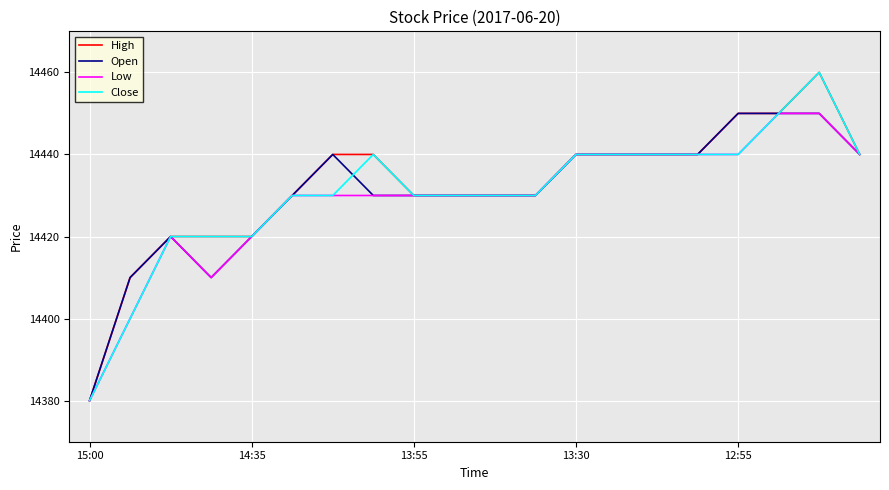

What is the maximum value for High?

14460